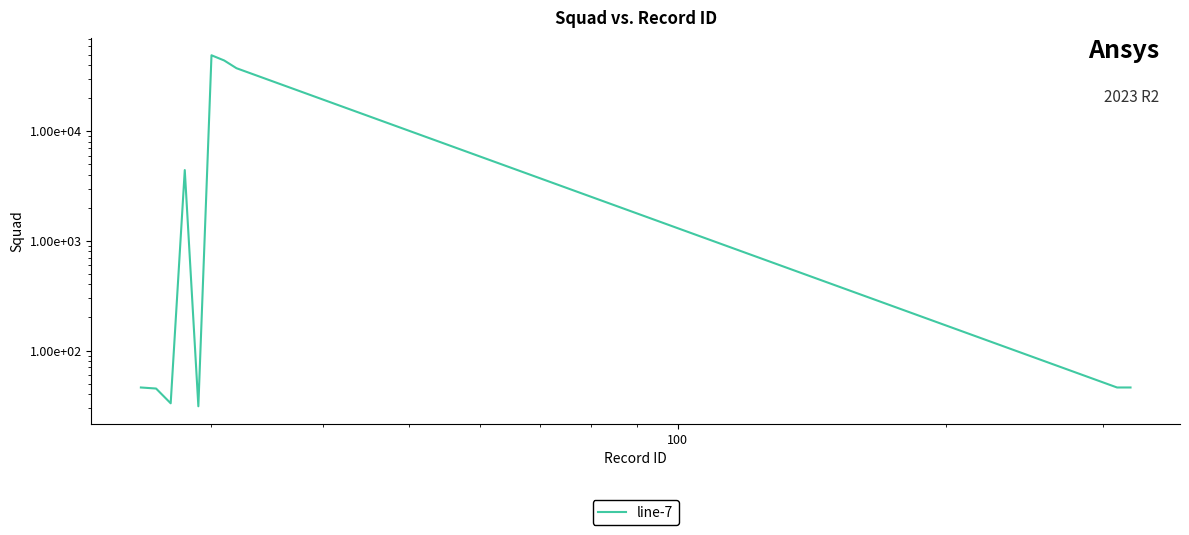

What is the greatest value displayed?

49228